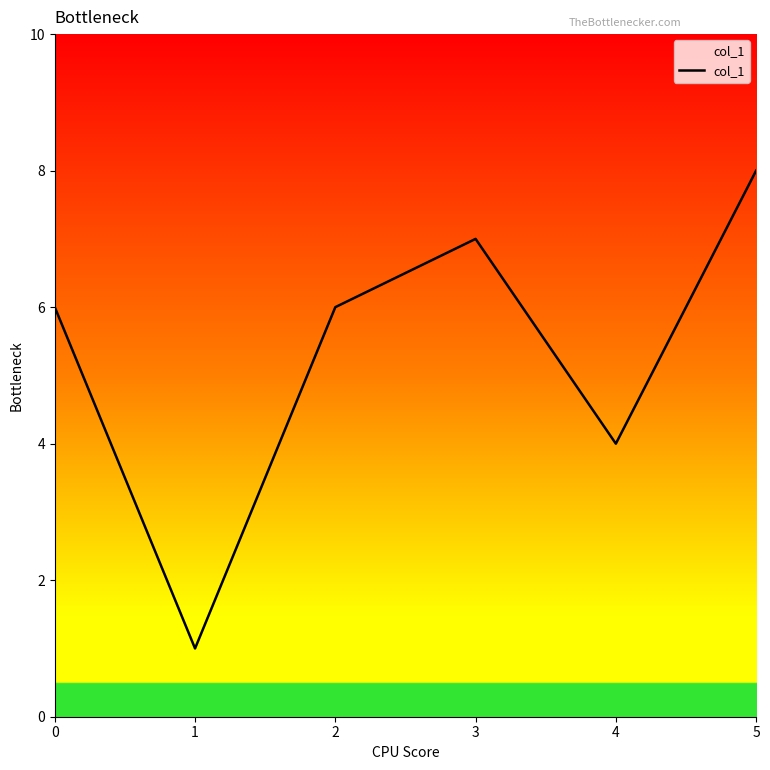

At which category does the data reach its first local peak?

3